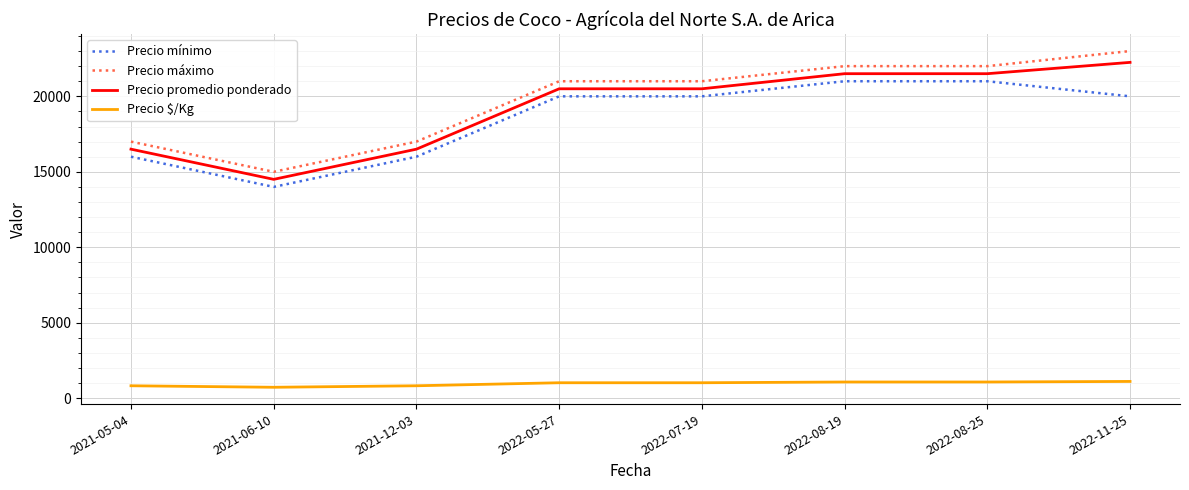

What is the spread (max minus min) of values at 2021-12-03?

16175